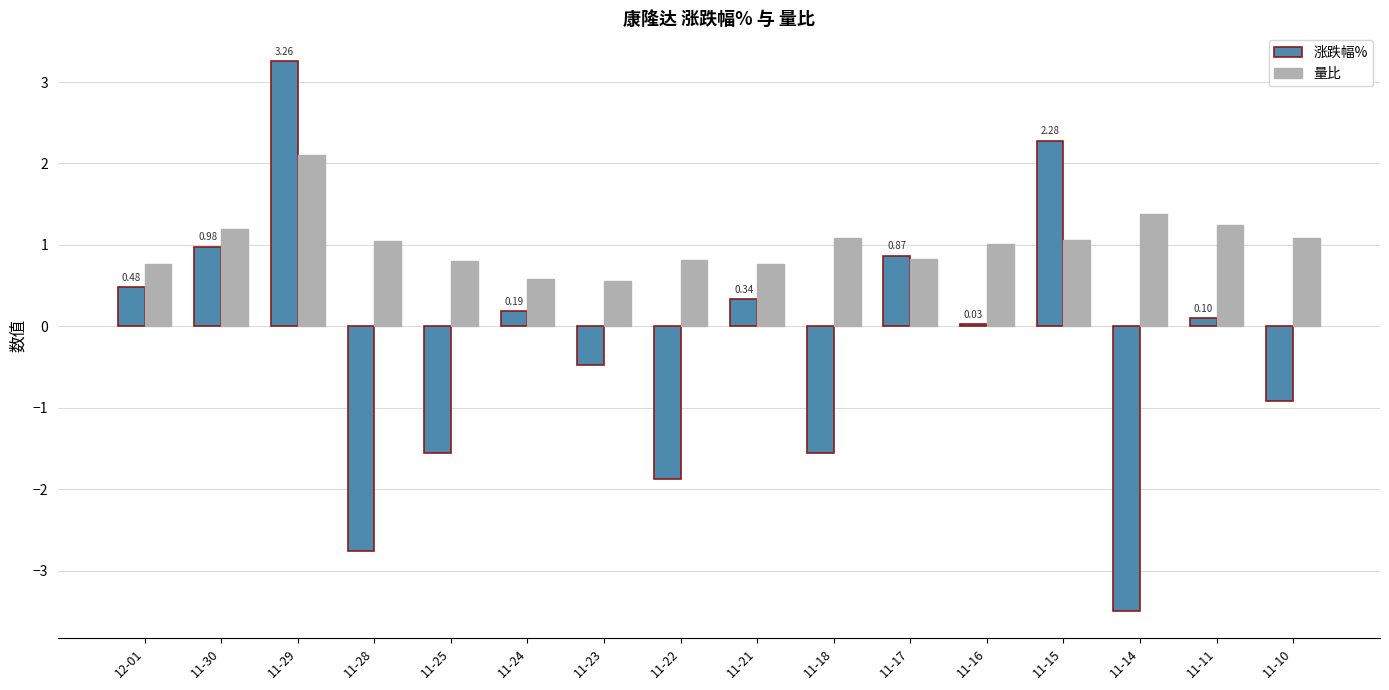

The 量比 series shows 0.4 at 11-15. True or false?

False